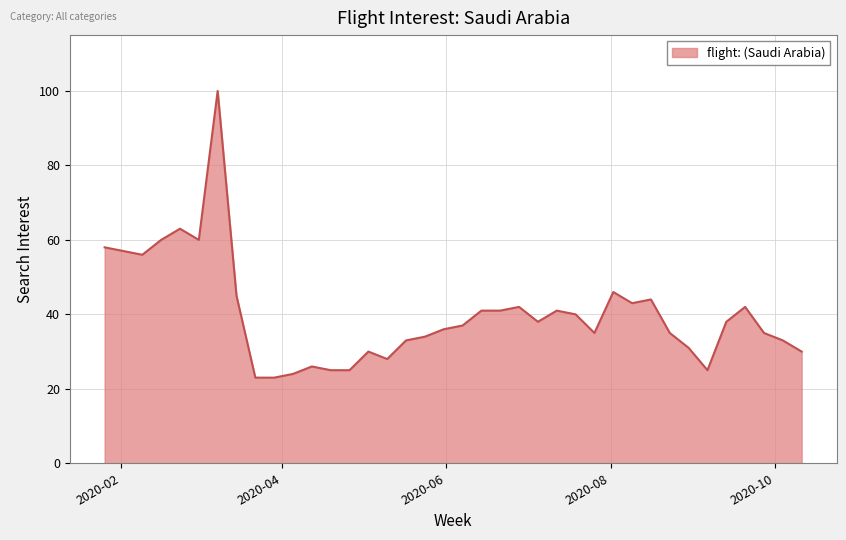

What is the difference between the maximum and minimum values?

77